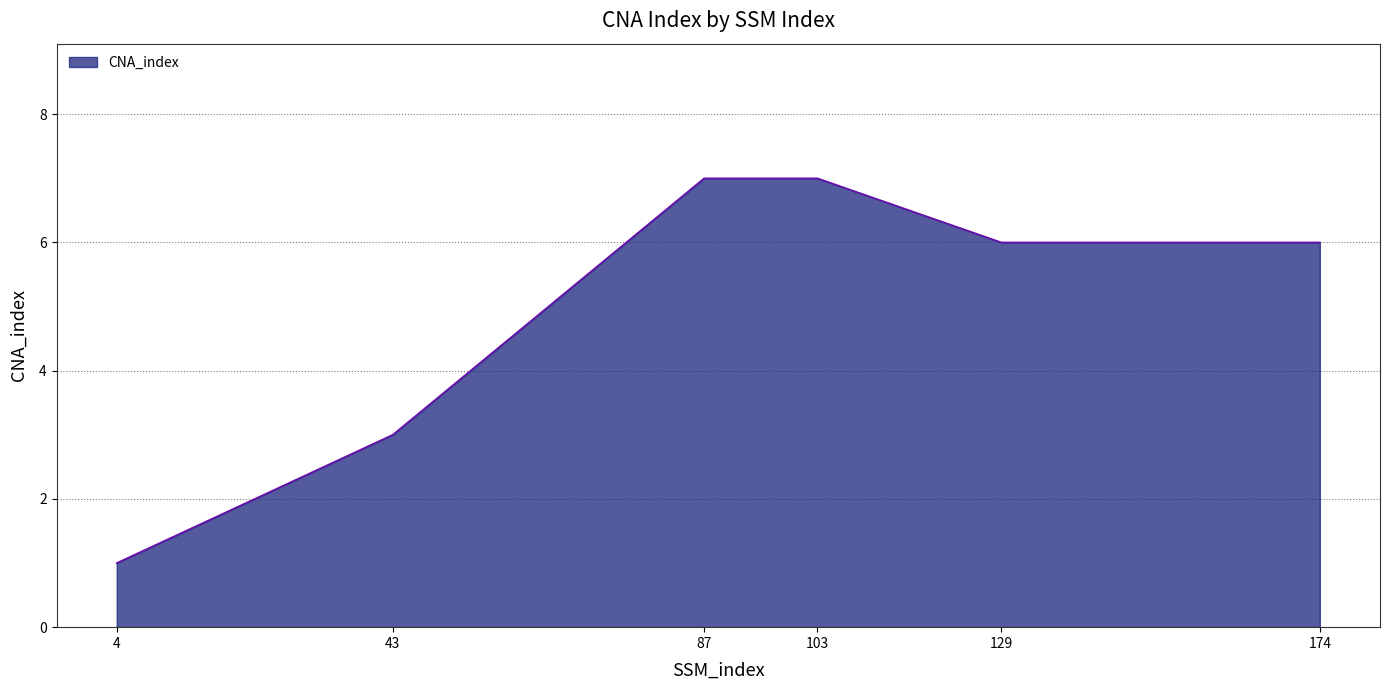

True or false: the data shows 5 at 43.

False